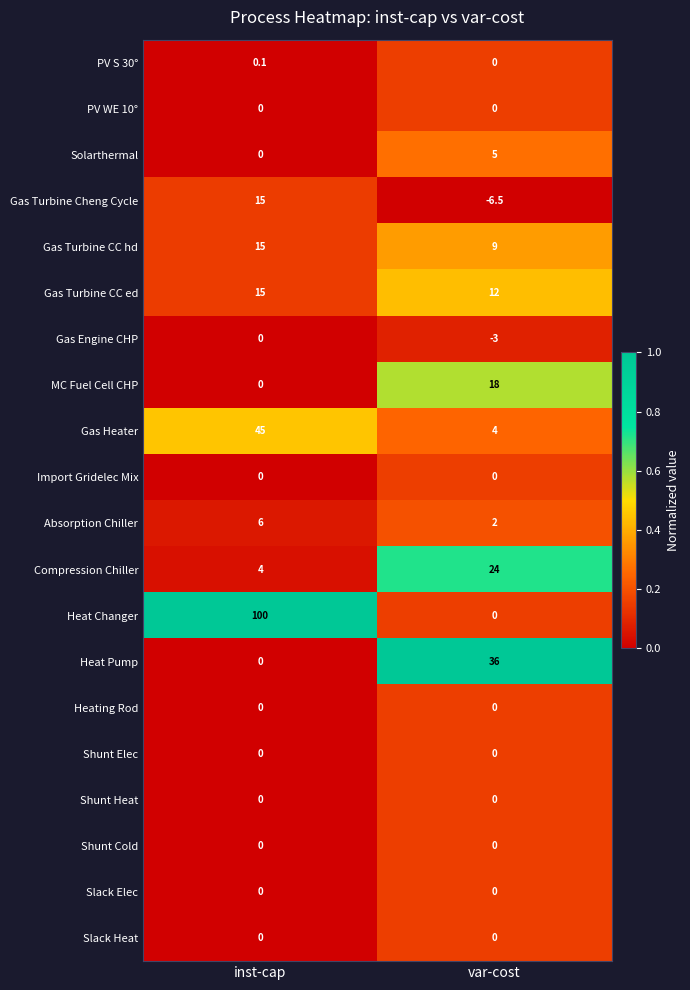

What is the difference between the highest and lowest values at var-cost?

42.5